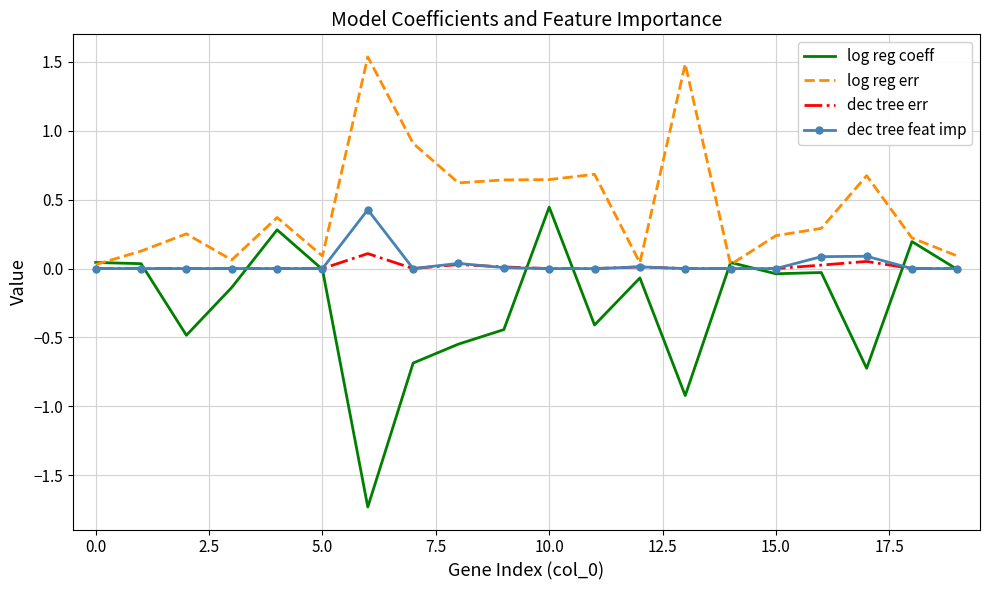

Which series has the largest total across all categories?

log reg err